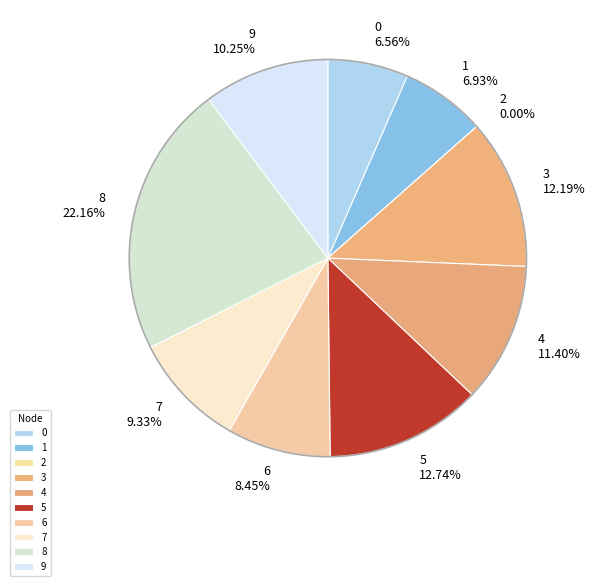

How many slices are in this pie chart?

10